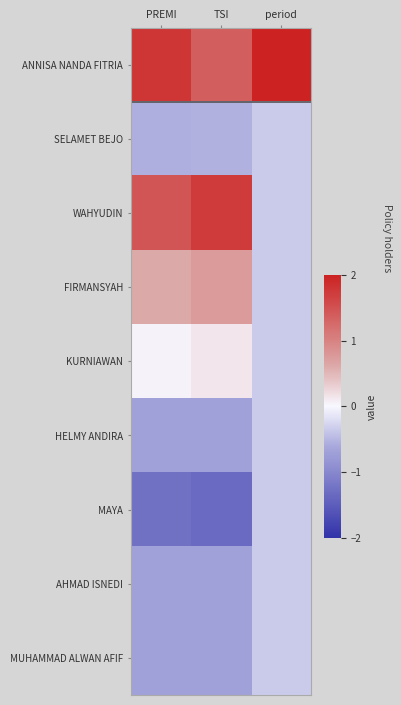

What is the difference between the highest and lowest values at PREMI?

3.0